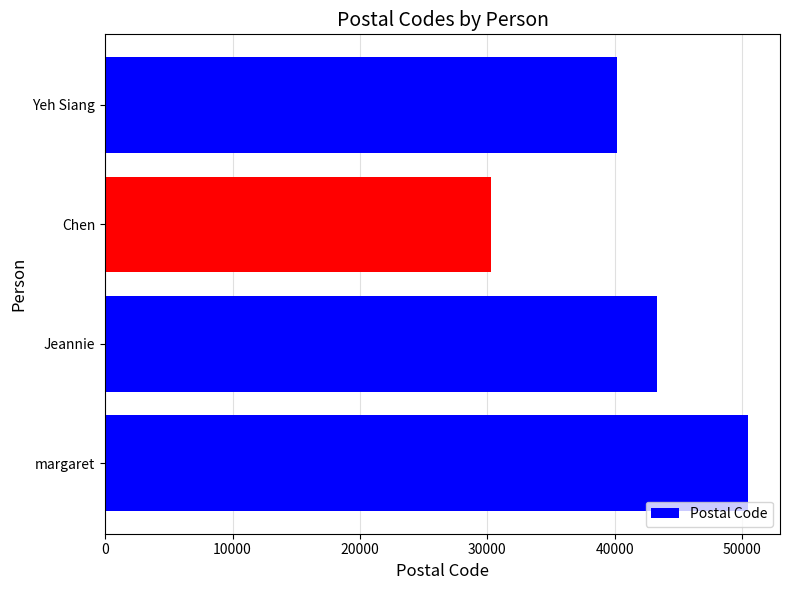

Does the chart contain any negative values?

No